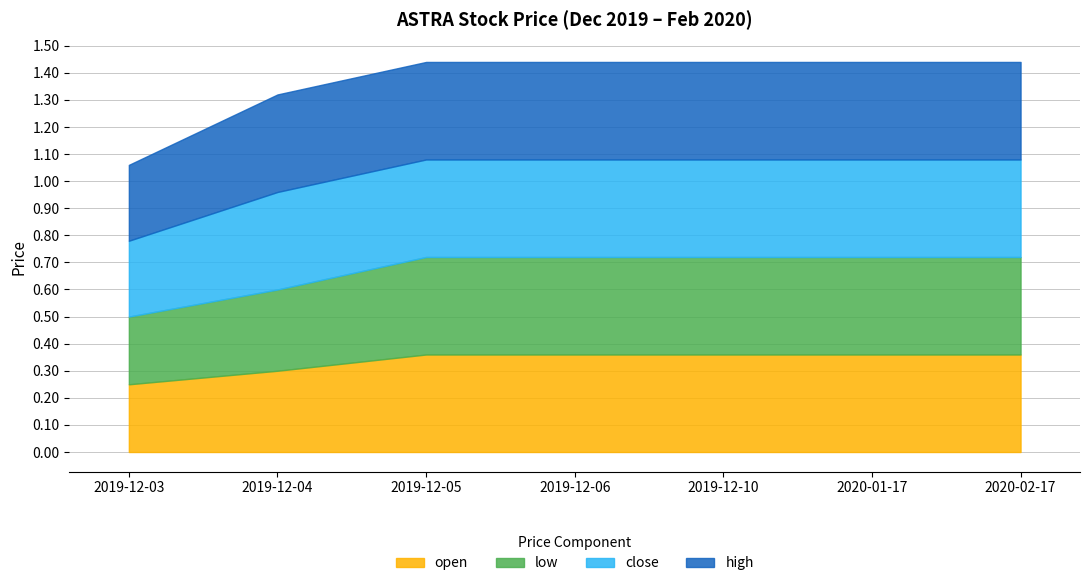

Reading right to left, list all the values displayed in this chart.

open: 2020-02-17=0.4	2020-01-17=0.4	2019-12-10=0.4	2019-12-06=0.4	2019-12-05=0.4	2019-12-04=0.3	2019-12-03=0.2
low: 2020-02-17=0.4	2020-01-17=0.4	2019-12-10=0.4	2019-12-06=0.4	2019-12-05=0.4	2019-12-04=0.3	2019-12-03=0.2
close: 2020-02-17=0.4	2020-01-17=0.4	2019-12-10=0.4	2019-12-06=0.4	2019-12-05=0.4	2019-12-04=0.4	2019-12-03=0.3
high: 2020-02-17=0.4	2020-01-17=0.4	2019-12-10=0.4	2019-12-06=0.4	2019-12-05=0.4	2019-12-04=0.4	2019-12-03=0.3